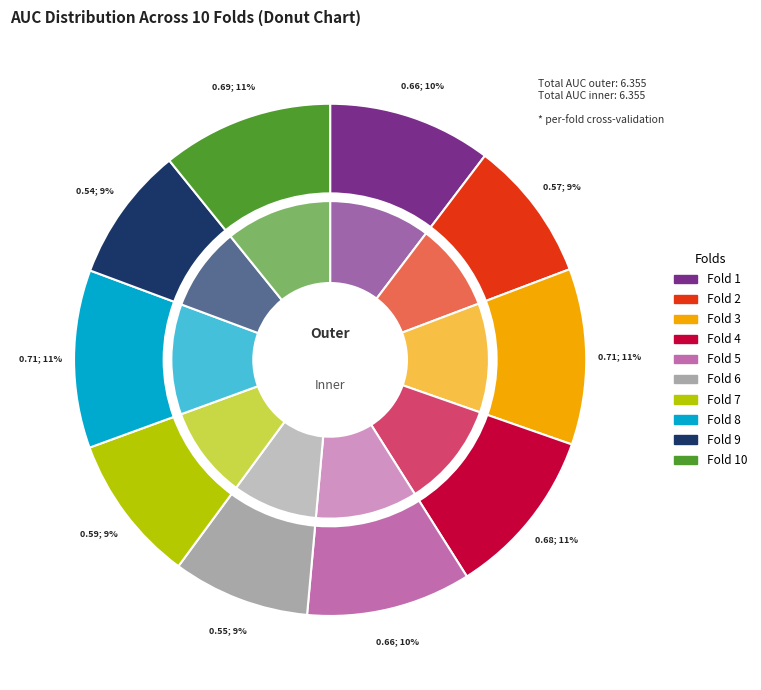

How much of the chart is everything except Fold 6?

91.3%